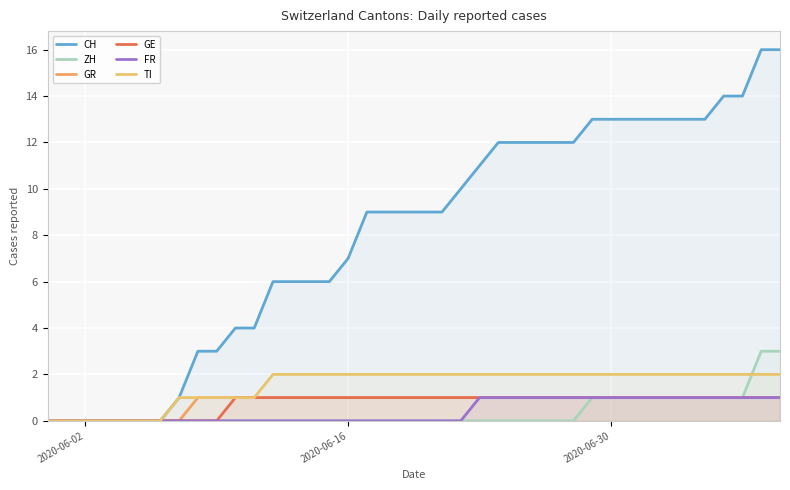

True or false: ZH has a value of -1 at 2020-06-16.

False